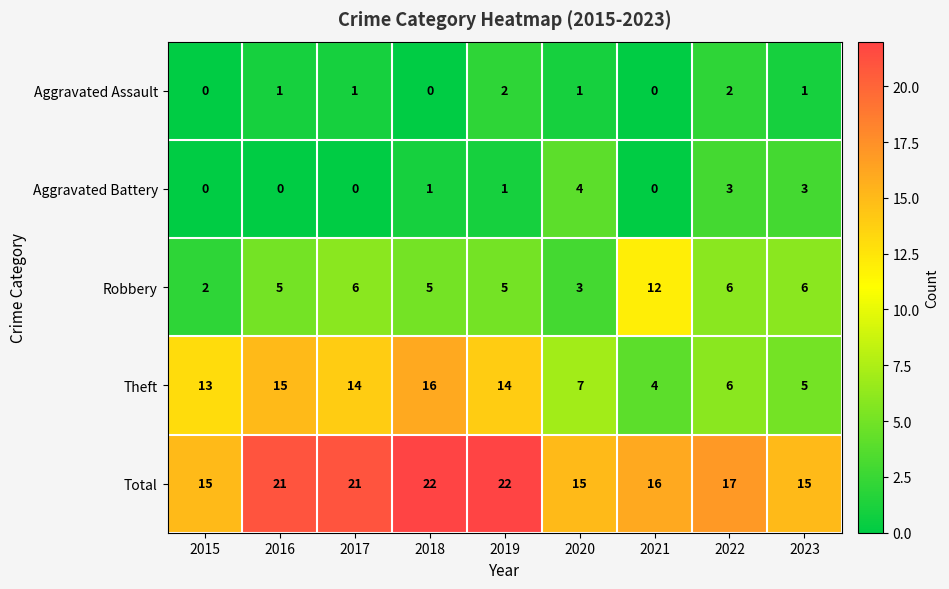

List the series in order of their peak value, highest first.

Total, Theft, Robbery, Aggravated Battery, Aggravated Assault